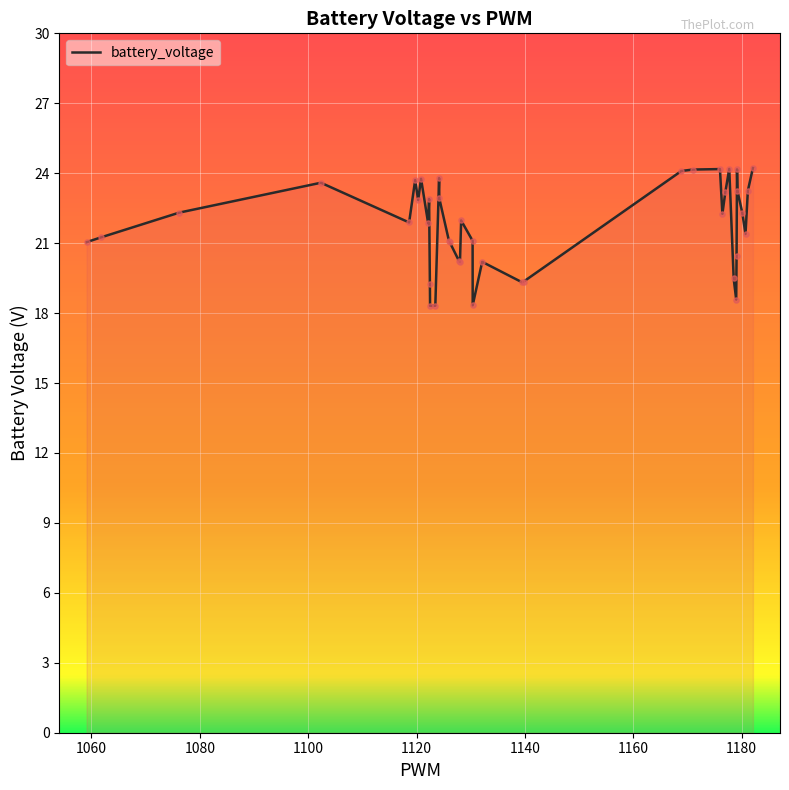

What is the difference between the maximum and minimum values?

5.9